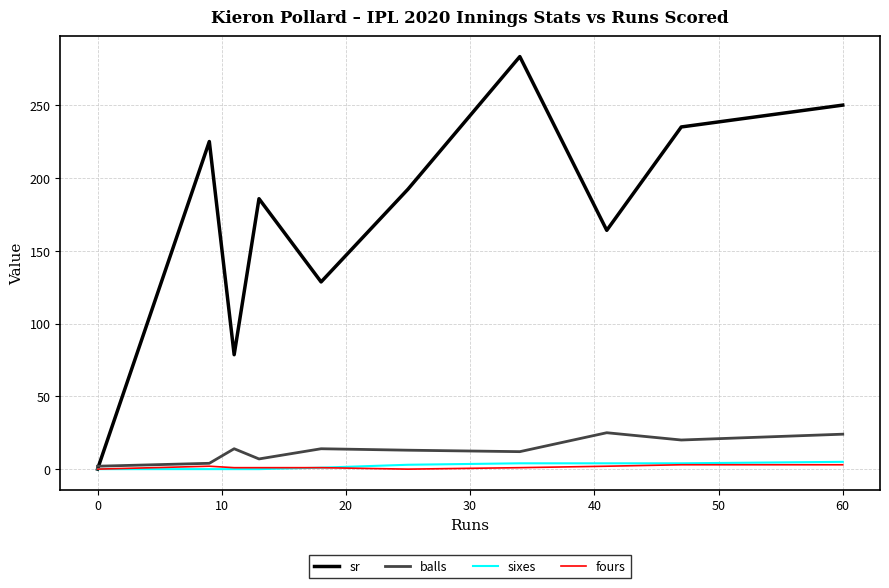

What is the sum of all balls values?

135.0